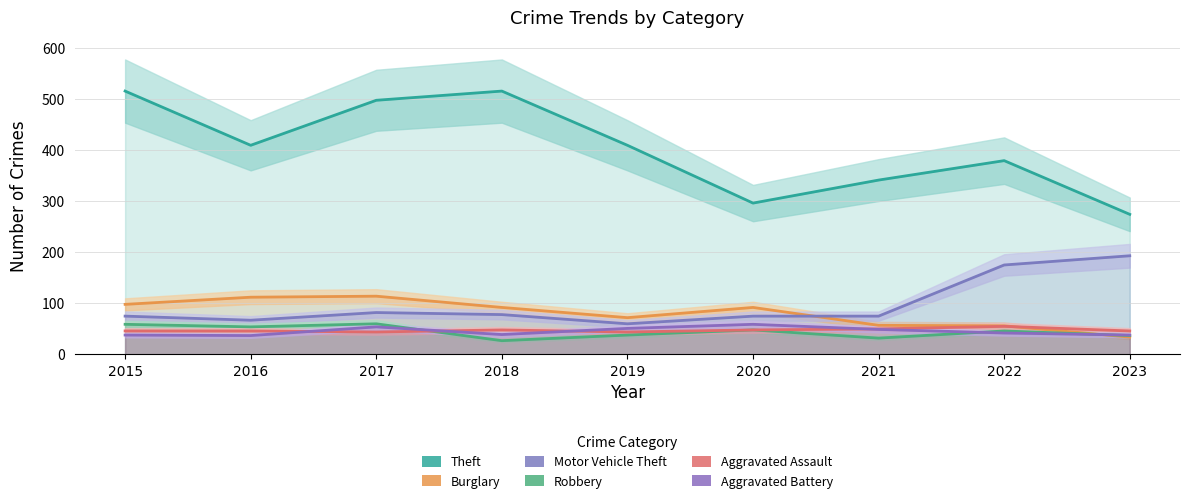

Is the value of Theft at 2019 greater than the value of Aggravated Battery at 2016?

Yes